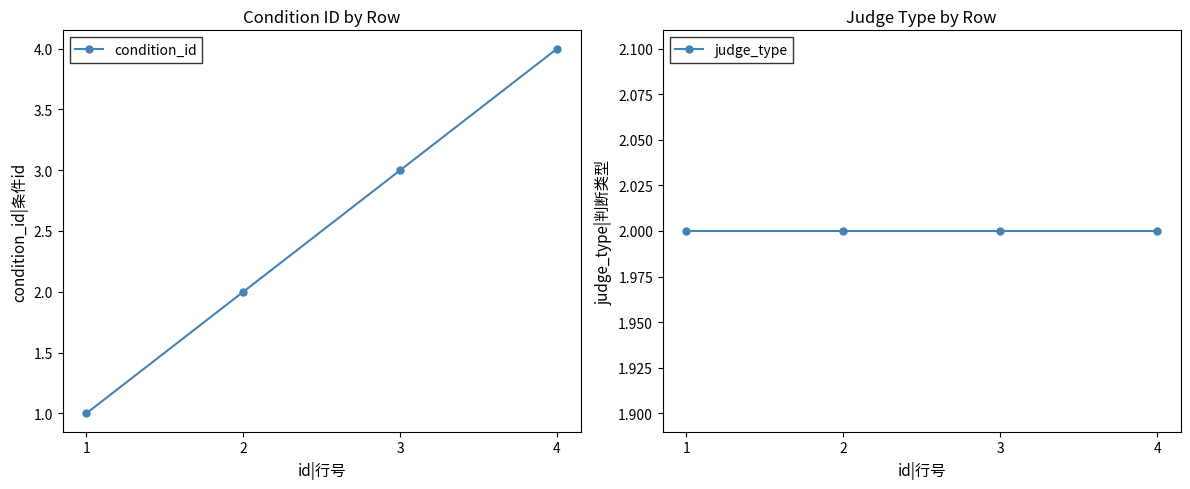

Reading left to right, extract all data points from this chart.

condition_id: 1=1	2=2	3=3	4=4
judge_type: 1=2	2=2	3=2	4=2